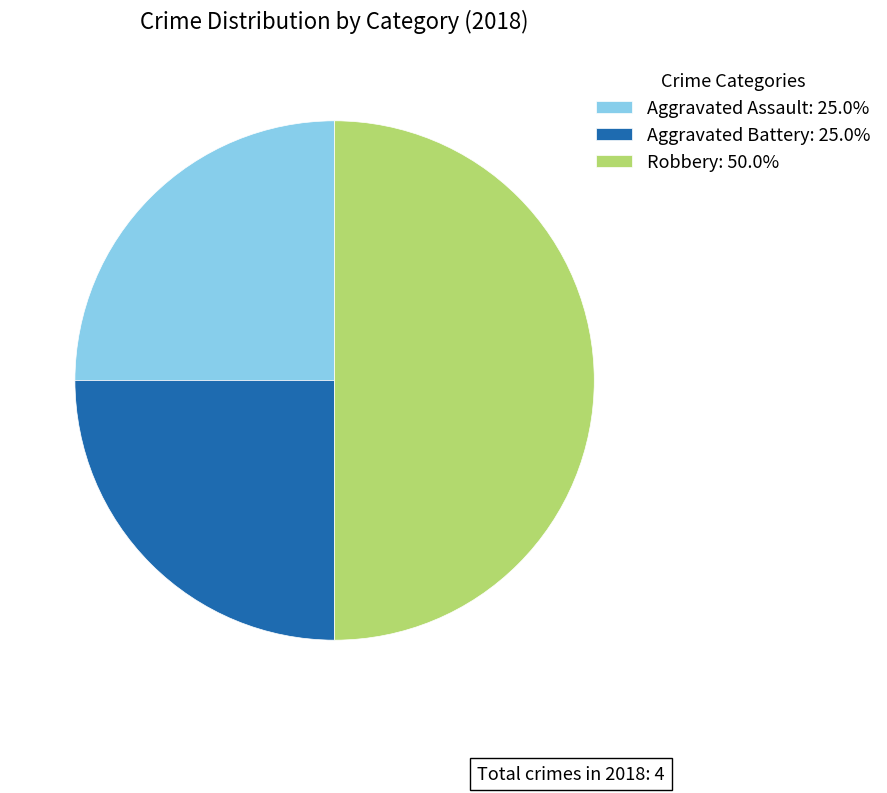

Is it true that Aggravated Battery is 25% of the pie?

True